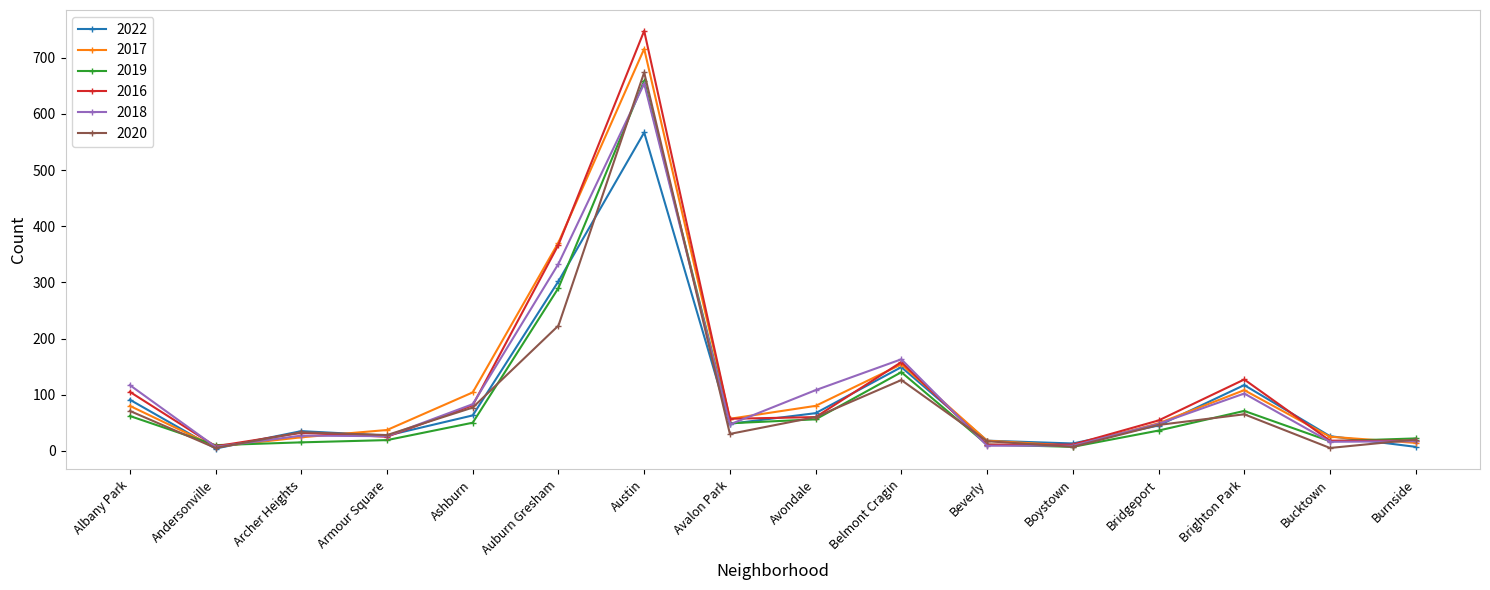

At which category does 2017 reach its first local valley?

Andersonville